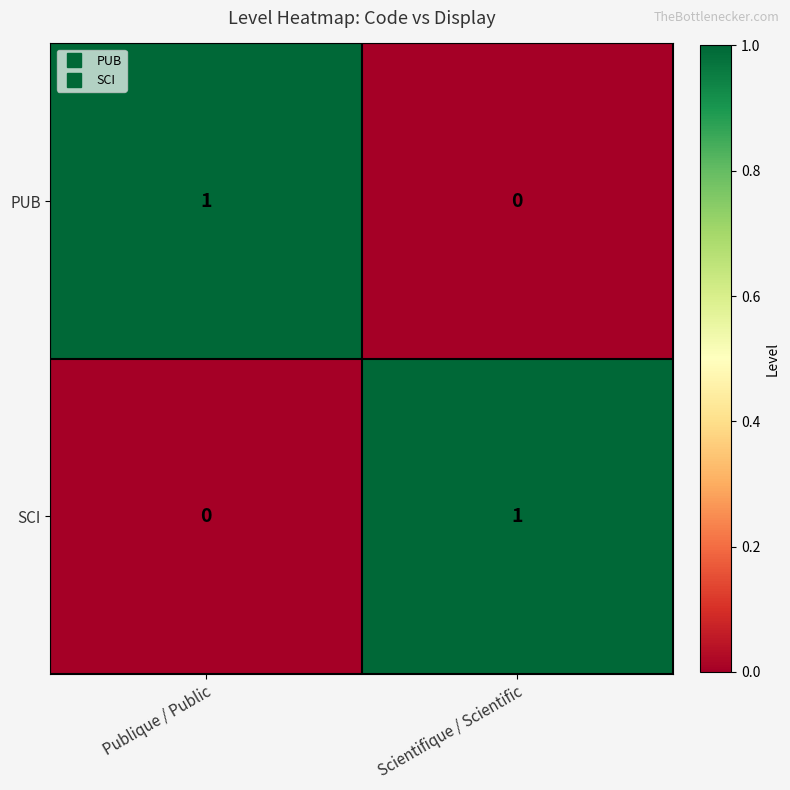

At which label does PUB reach its minimum?

Scientifique / Scientific